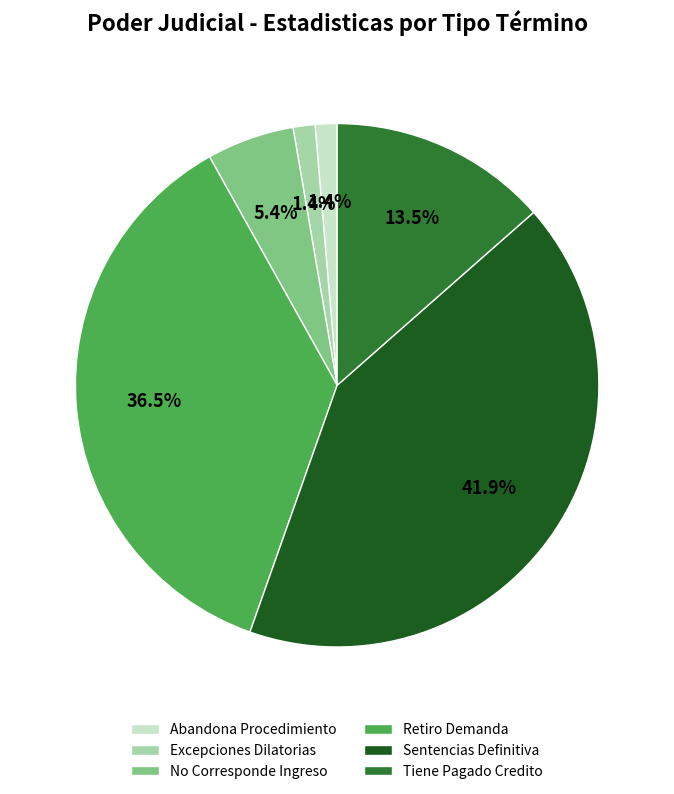

How many slices are in this pie chart?

6